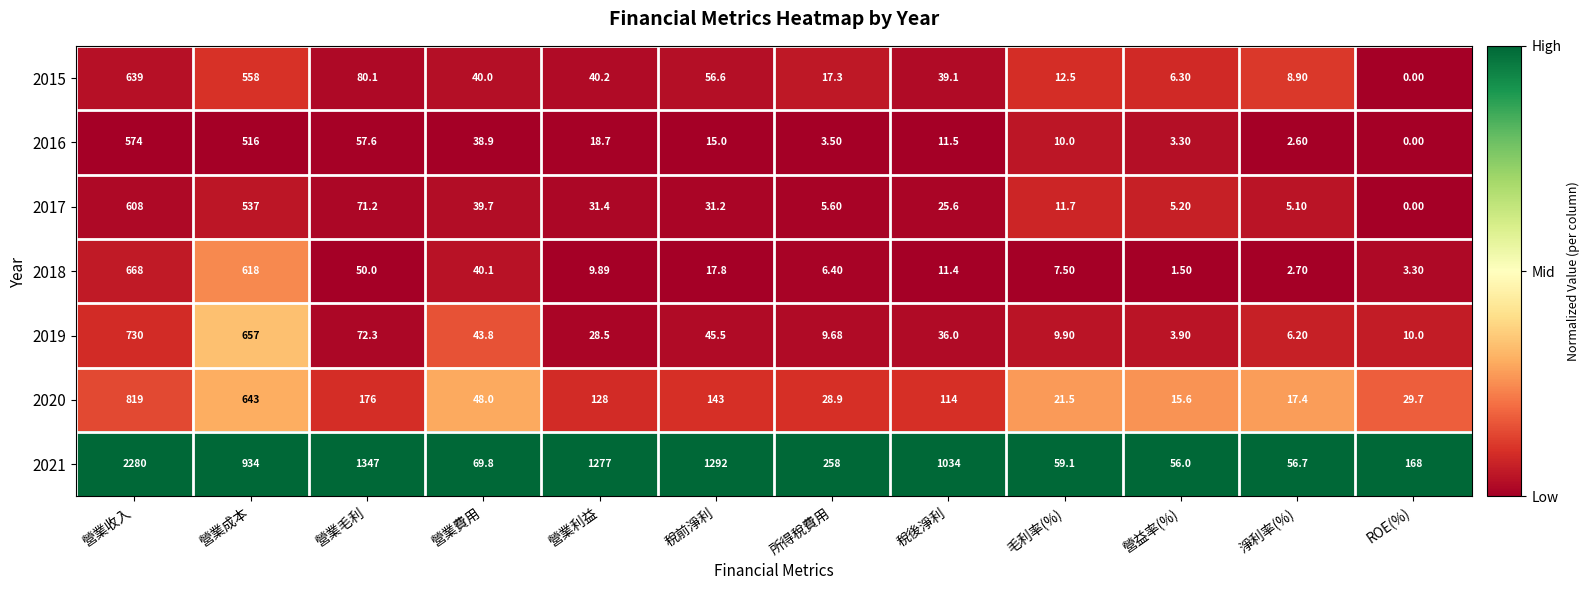

At which label is 2015 closest to 319?

營業毛利